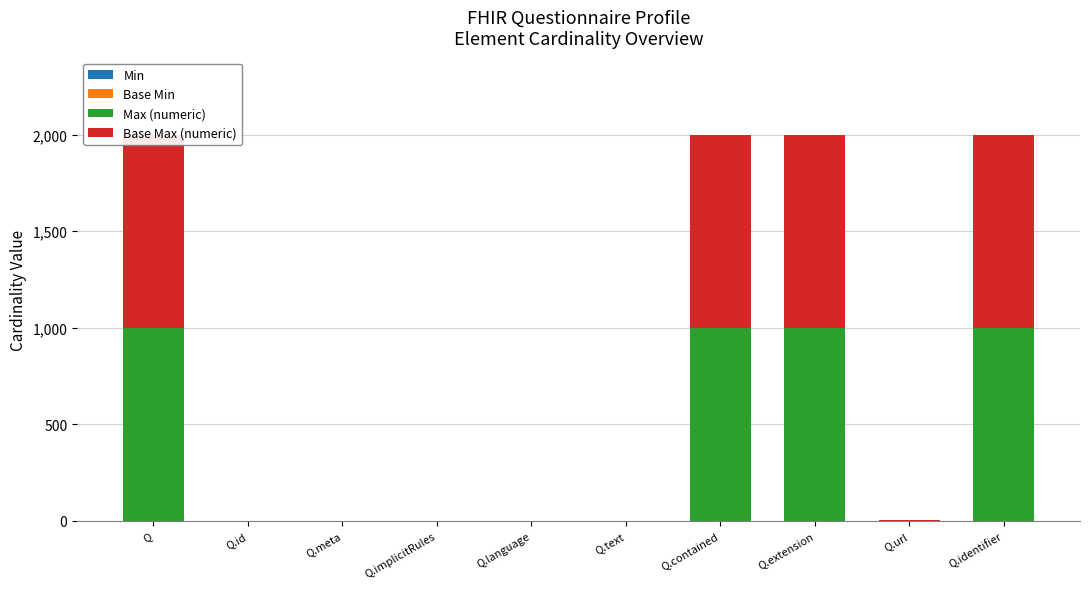

What is the total value across all series at Q.contained?

1998